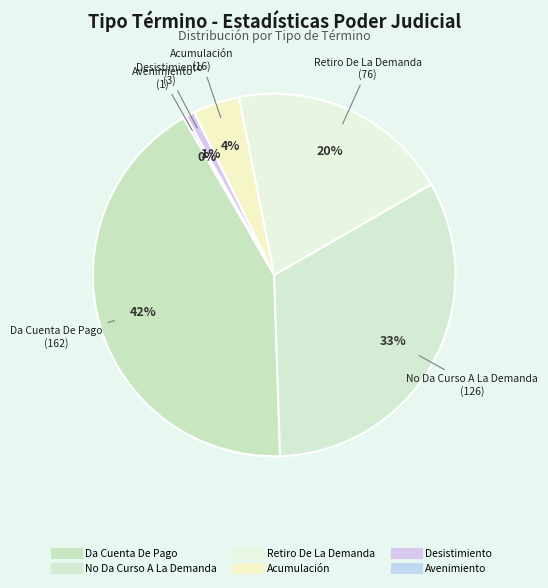

Rank the categories by value from highest to lowest.

Da Cuenta De Pago, No Da Curso A La Demanda, Retiro De La Demanda, Acumulación, Desistimiento, Avenimiento